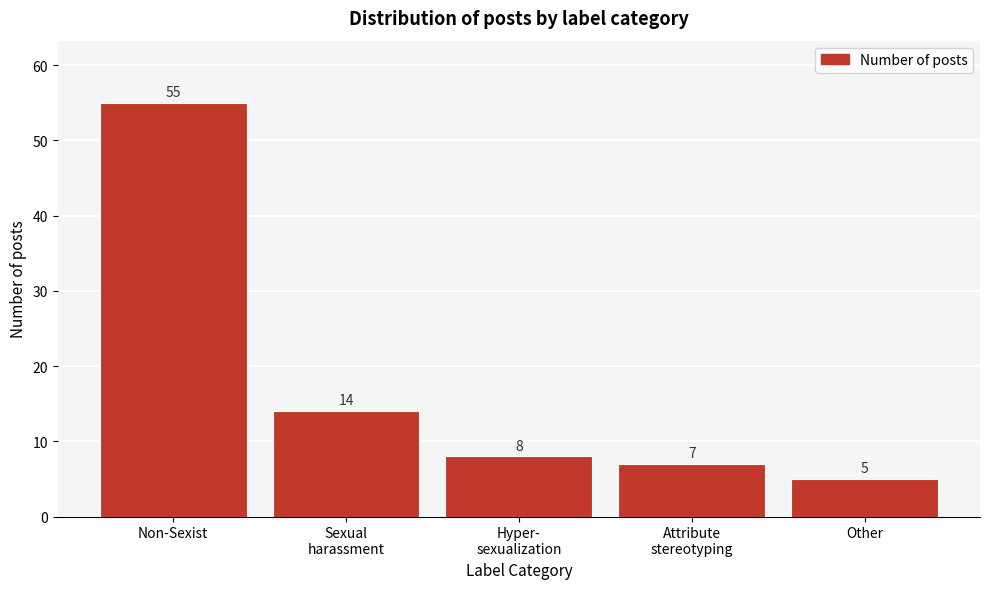

Reading left to right, extract all data points from this chart.

55	14	8	7	5